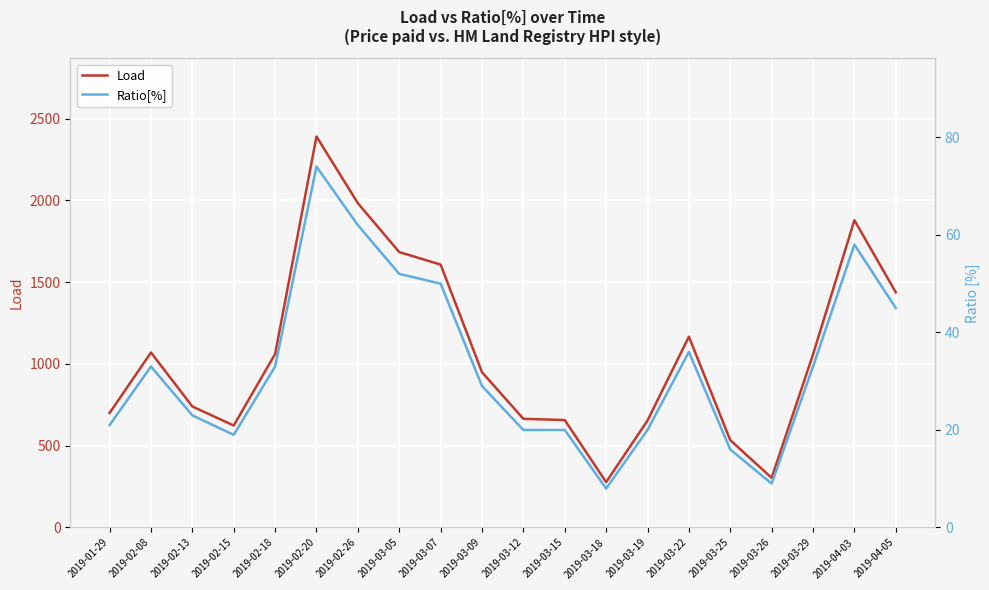

Which series has the widest spread of values?

Load